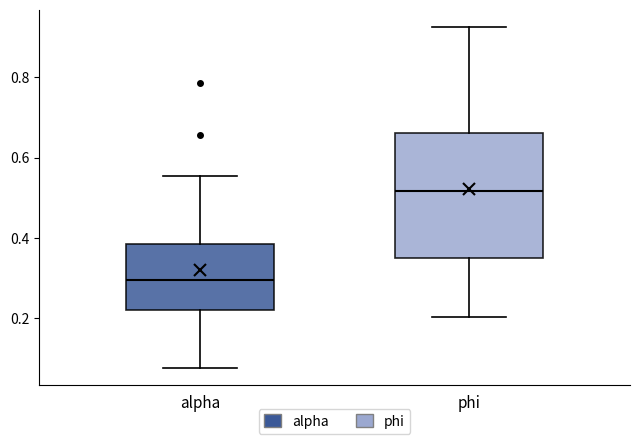

Comparing the boxes themselves (not the whiskers), which one is the tallest?

phi